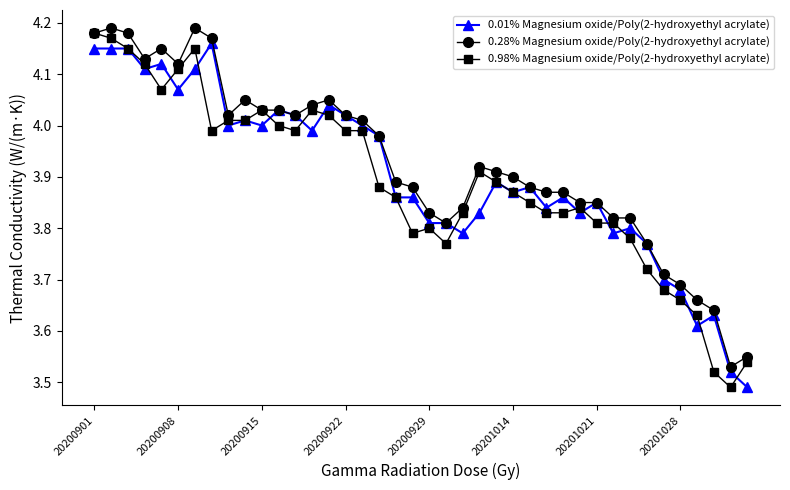

True or false: 0.98% Magnesium oxide/Poly(2-hydroxyethyl acrylate) has more than 2 interior local peaks.

True